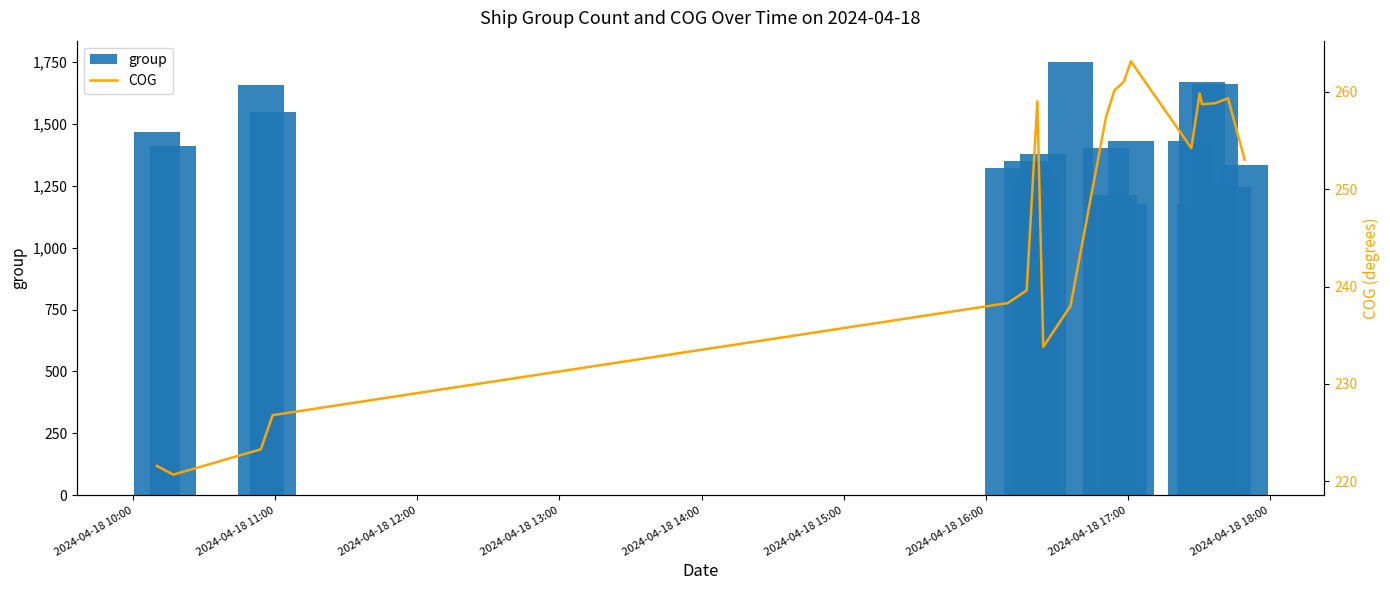

What is the minimum value for group?

1175